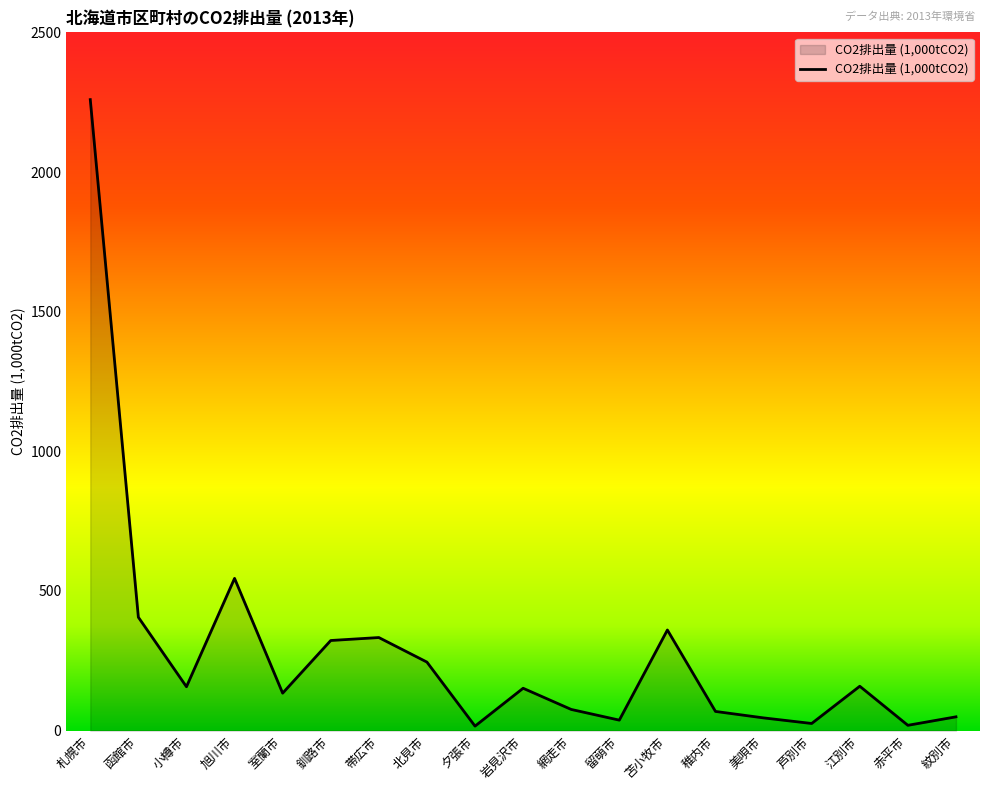

What is the greatest value displayed?

2259.5